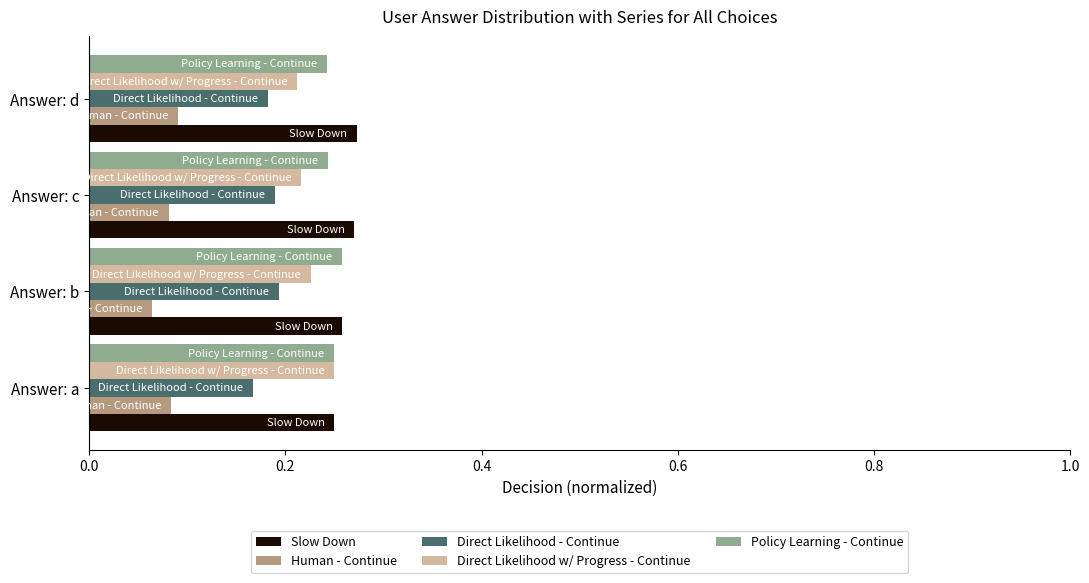

Is it true that Direct Likelihood - Continue equals 0.1 at Answer: c?

False